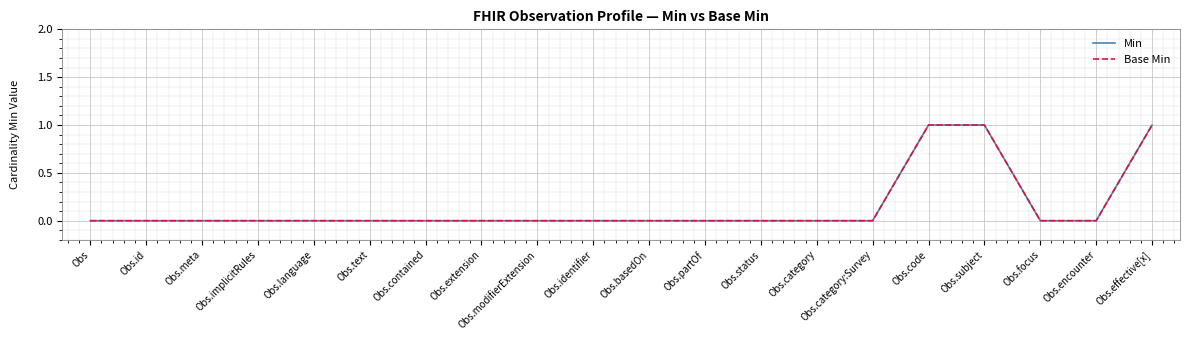

Between Obs.effective[x] and Obs.implicitRules, which is larger?

Obs.effective[x]